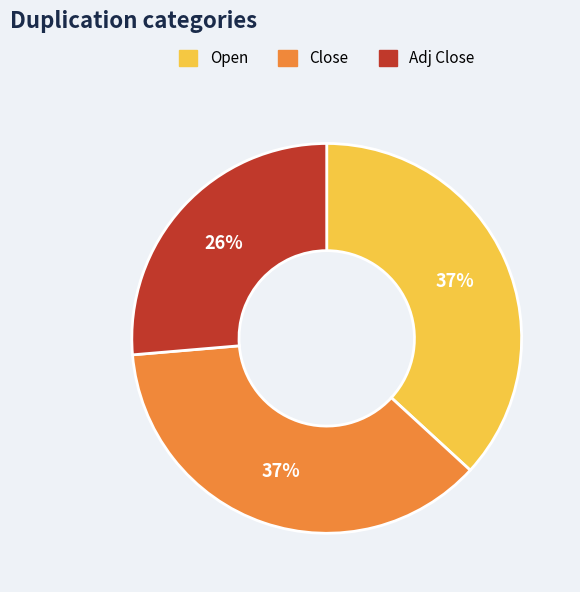

How many segments does this pie chart have?

3